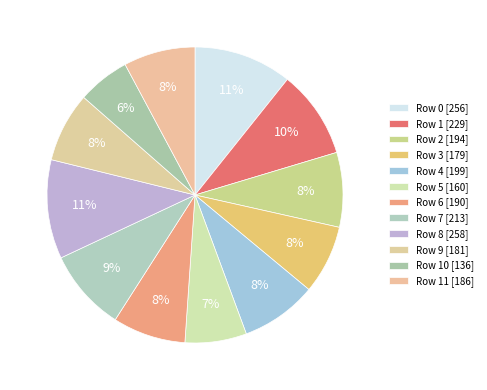

How many slices are in this pie chart?

12